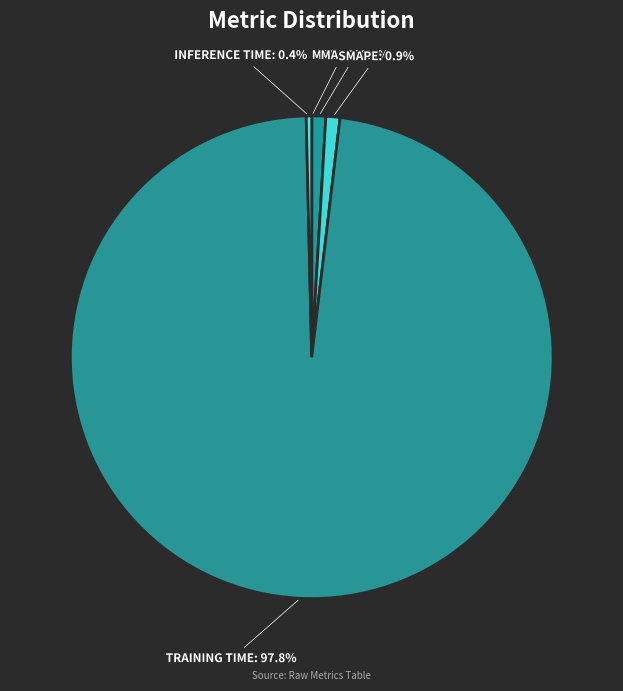

What is the majority slice?

TRAINING TIME: 97.8%